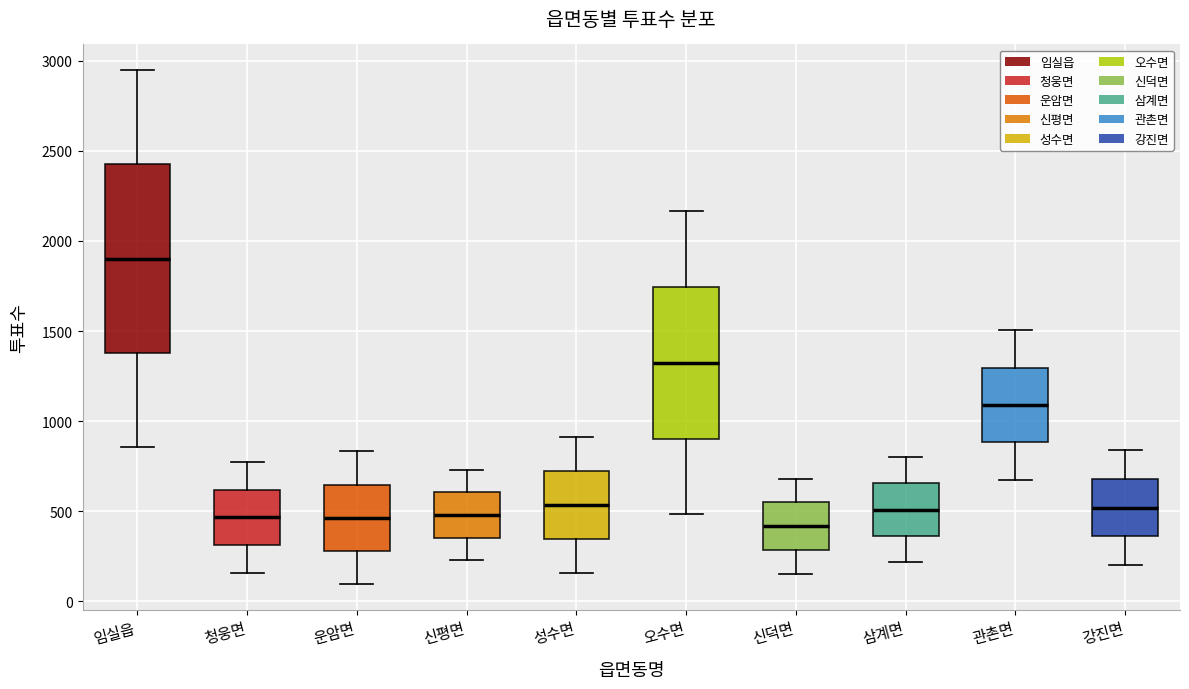

Which box is the tallest, from its lower edge to its upper edge?

임실읍